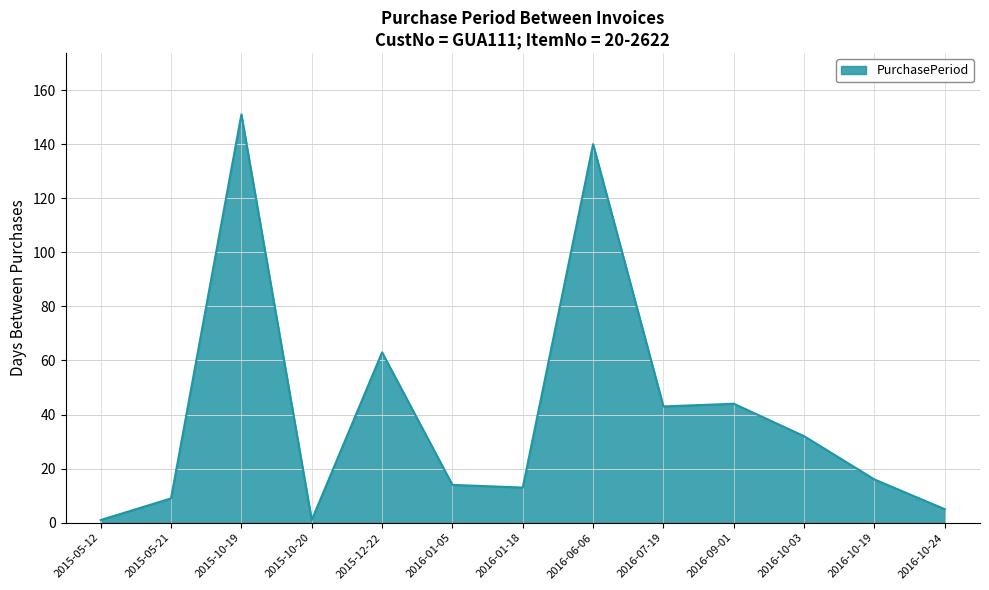

What is the greatest value displayed?

151